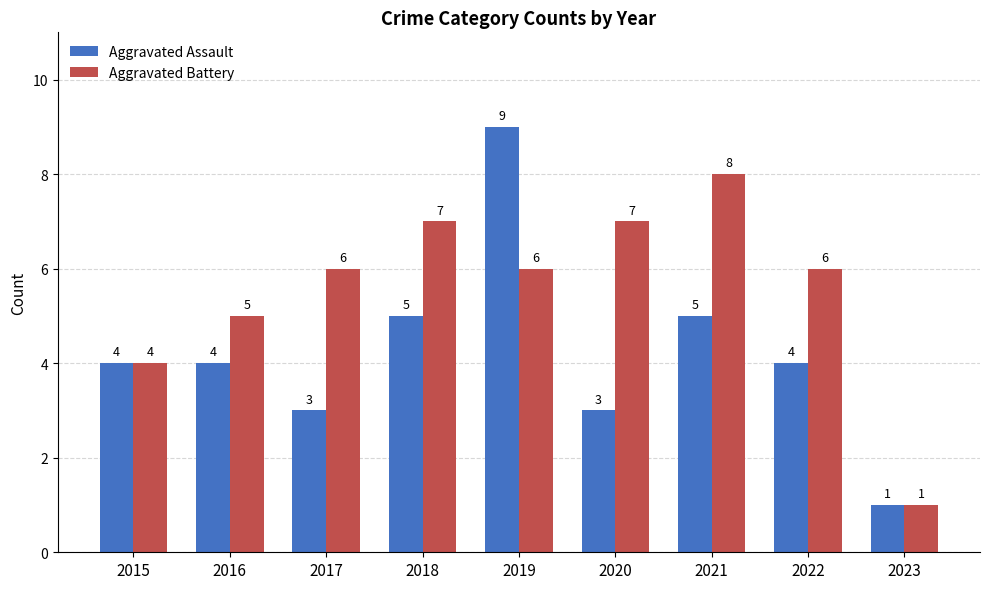

Read the Aggravated Assault value at 2017.

3